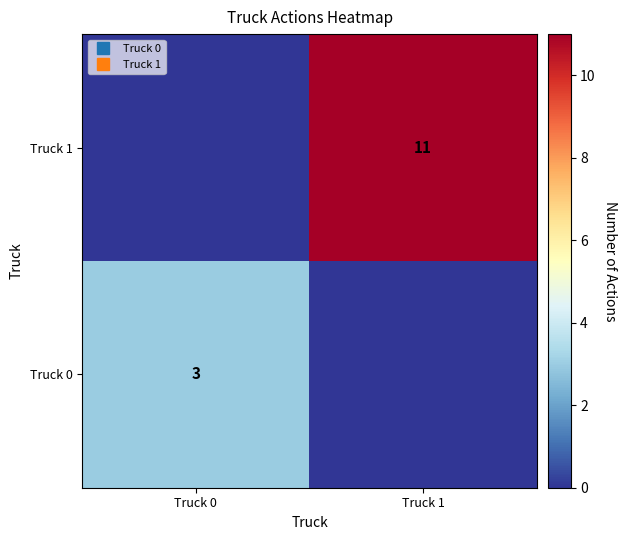

What is the sum of the Truck 0 values at Truck 1 and Truck 0?

3